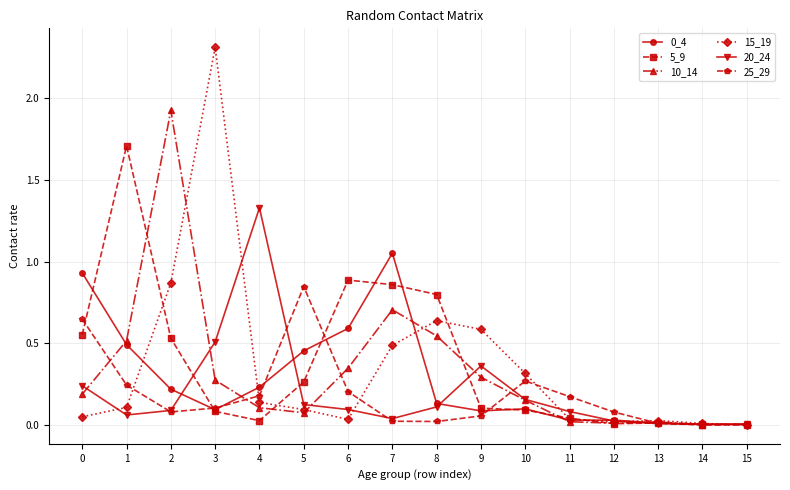

Where is the first local maximum for 5_9?

1